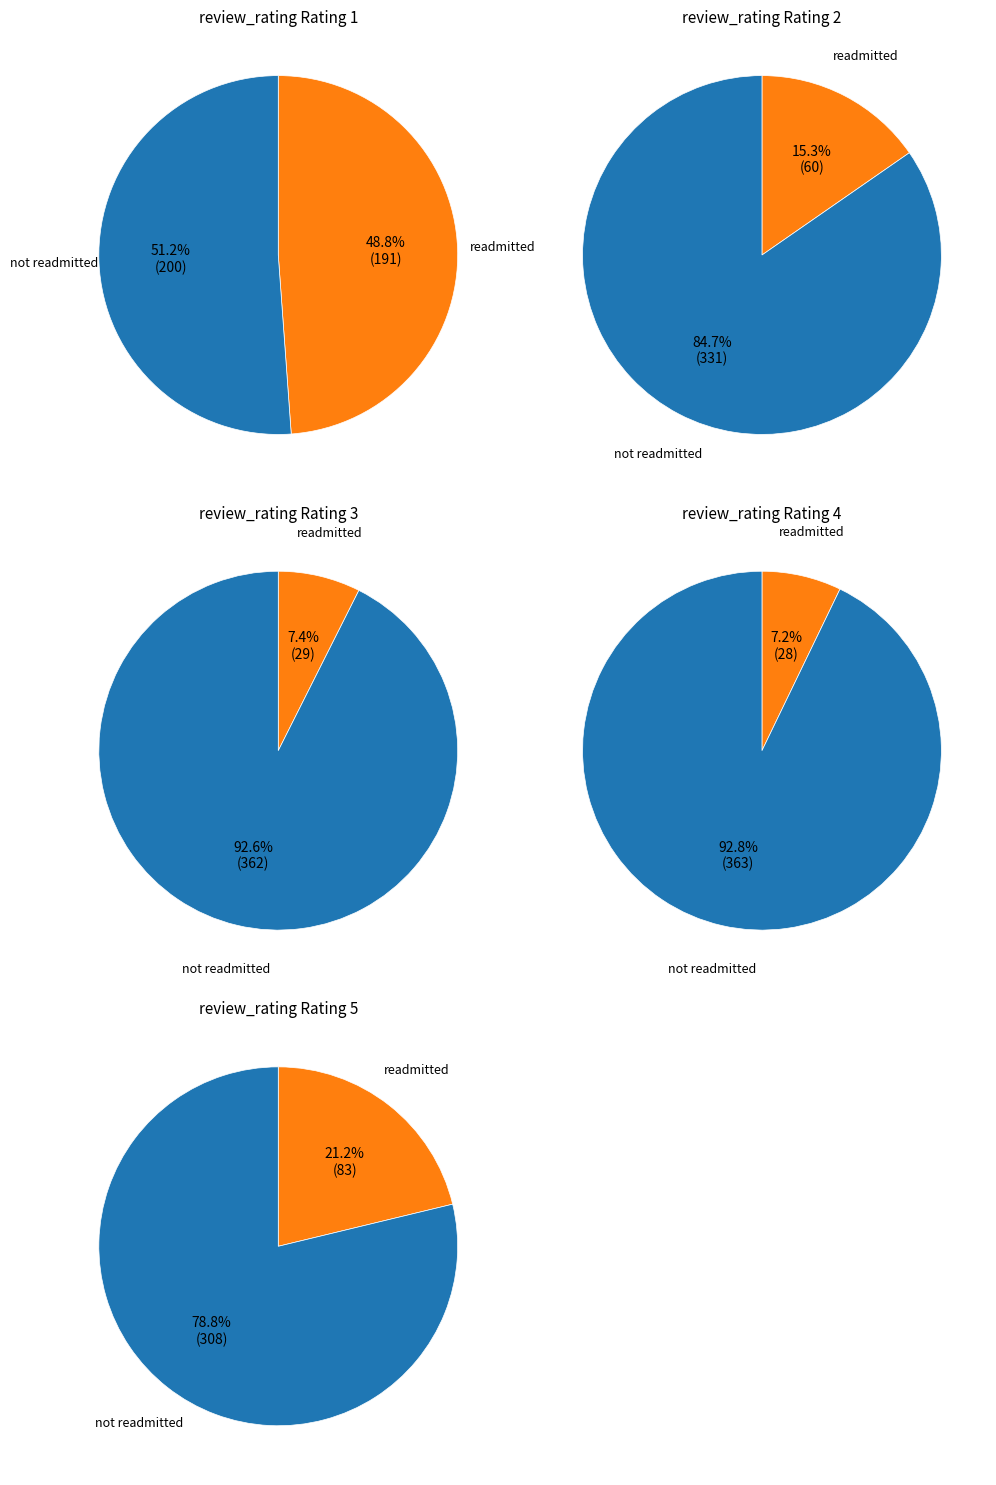

Which category has the smallest portion of the pie?

4